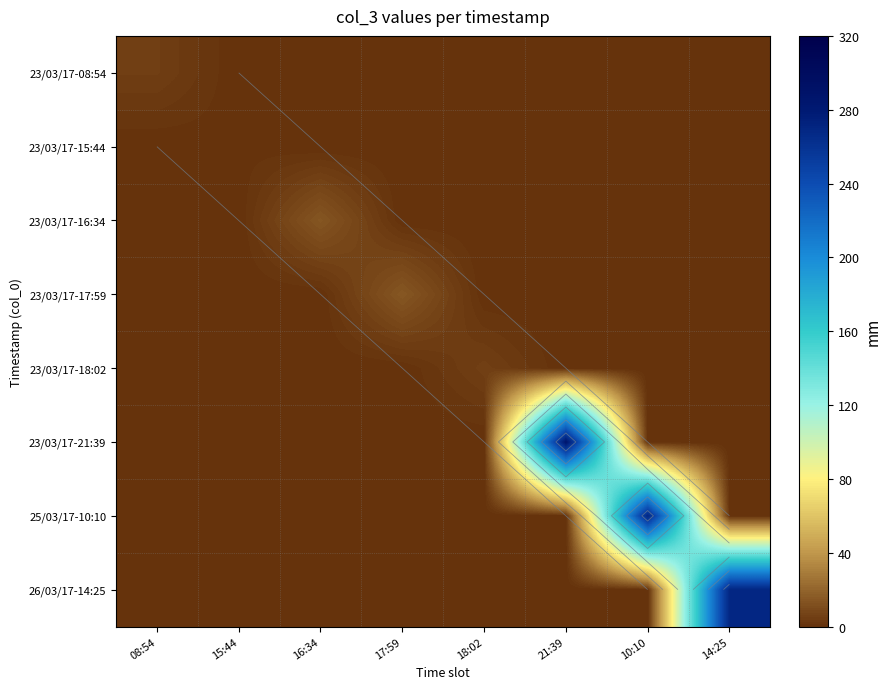

At how many categories does at least one series exceed 156?

3